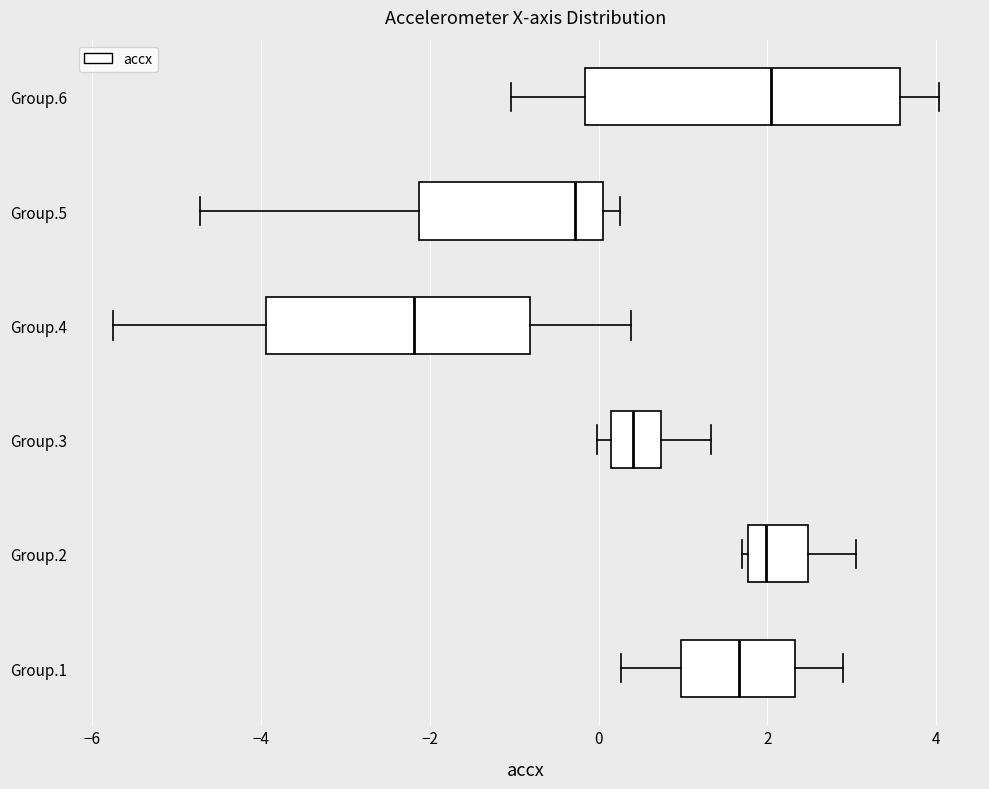

Reading bottom to top, transcribe this box plot: for each box, give where its median line is, the range the box spans, and where its two whiskers end, as read against the x-axis. The values are not printed on the chart, so give them approximately, as read against the axis.

Group.1: median 1.6, box 1.0 to 2.4, whiskers 0.2 to 2.8
Group.2: median 2.0, box 1.8 to 2.4, whiskers 1.6 to 3.0
Group.3: median 0.4, box 0.2 to 0.8, whiskers 0.0 to 1.4
Group.4: median -2.2, box -4.0 to -0.8, whiskers -5.8 to 0.4
Group.5: median -0.2, box -2.2 to 0.0, whiskers -4.8 to 0.2
Group.6: median 2.0, box -0.2 to 3.6, whiskers -1.0 to 4.0